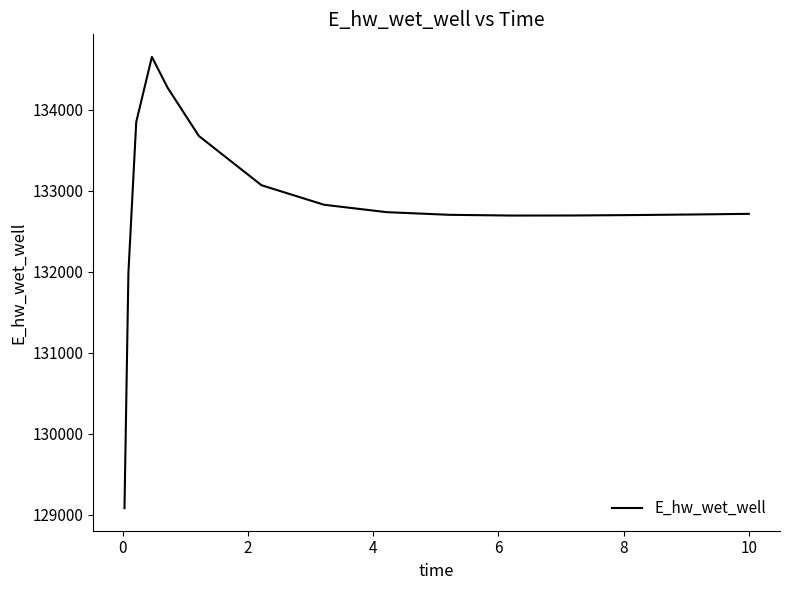

What is the smallest value displayed?

129080.1